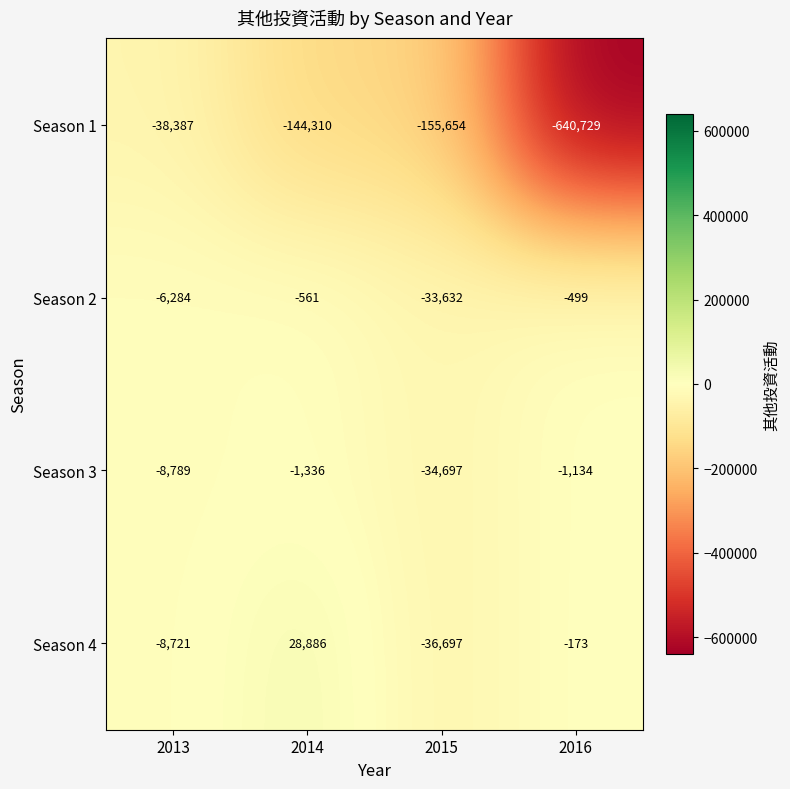

True or false: Season 1 has a value of -640729 at 2016.

True